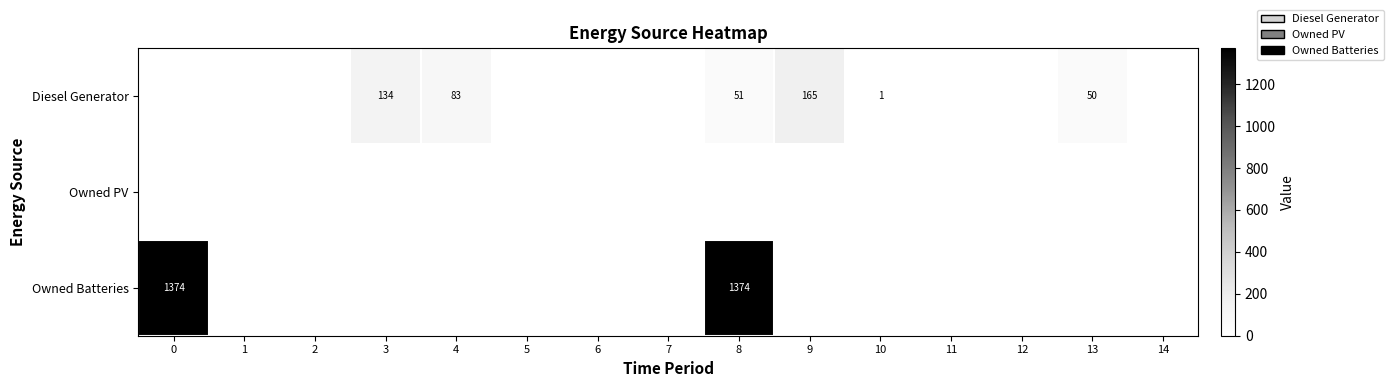

At how many categories does at least one series exceed 931?

2